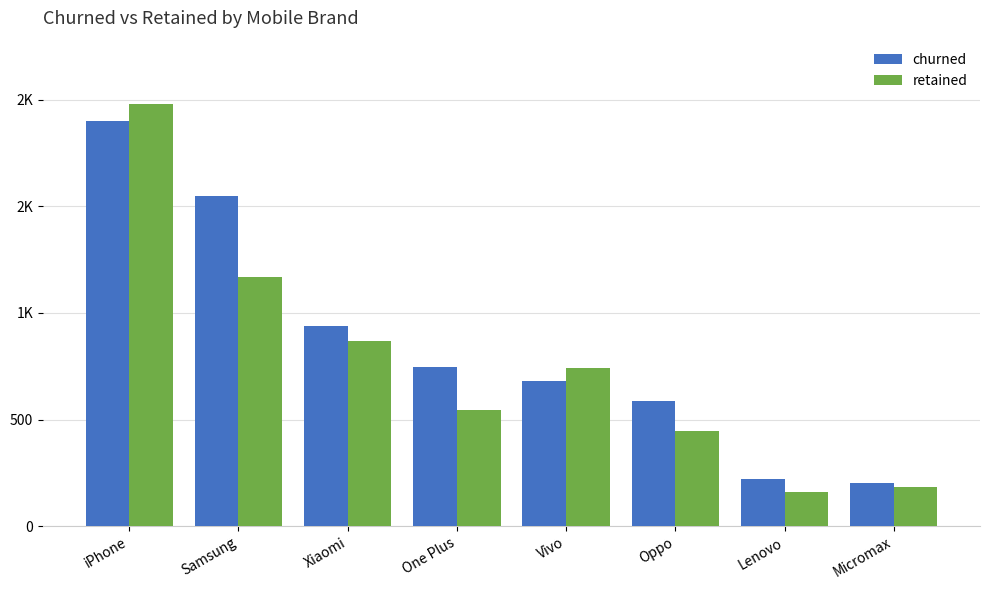

Between Xiaomi and Oppo, which series saw the biggest shift?

retained